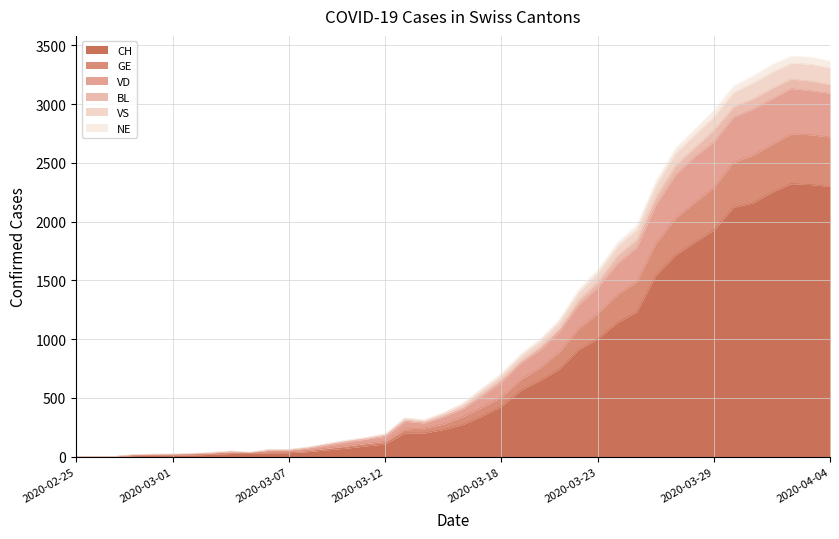

Which has a higher value, 2020-02-27 or 2020-02-28?

2020-02-28